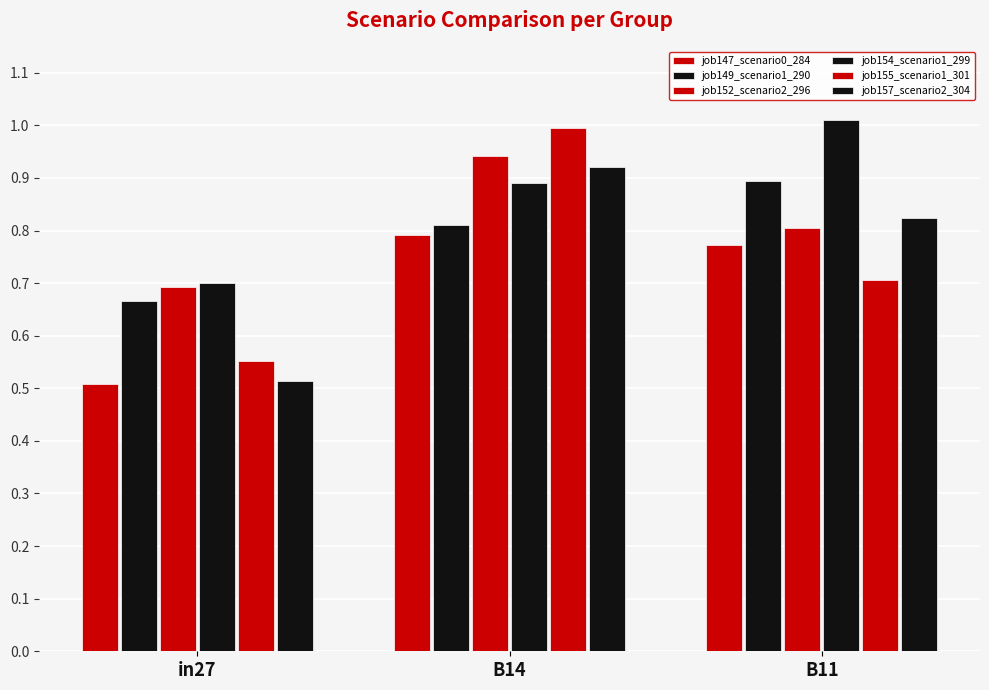

What is the label of the 2nd bar from the left?

B14